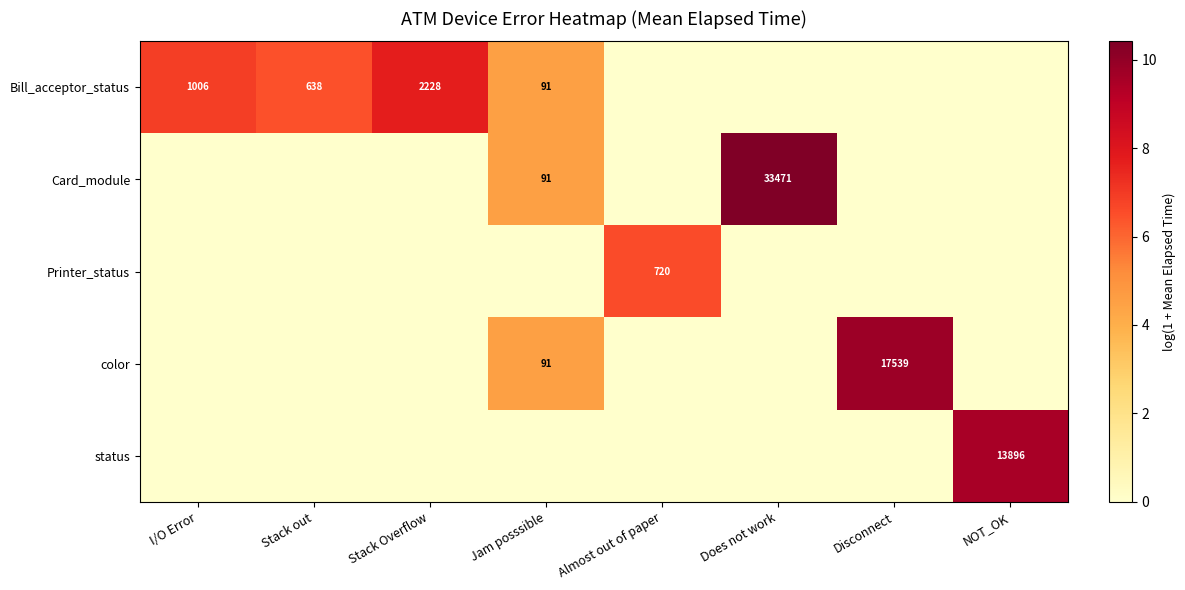

The value of color at Jam posssible is 91. True or false?

True